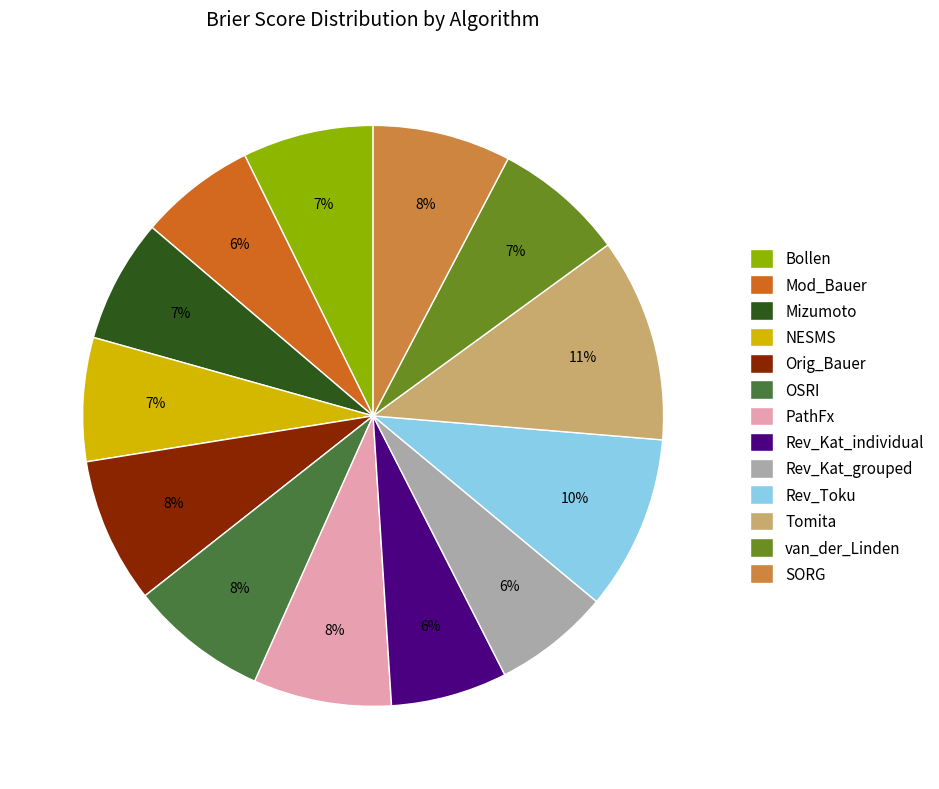

Combined, do SORG and Orig_Bauer account for over 50%?

No